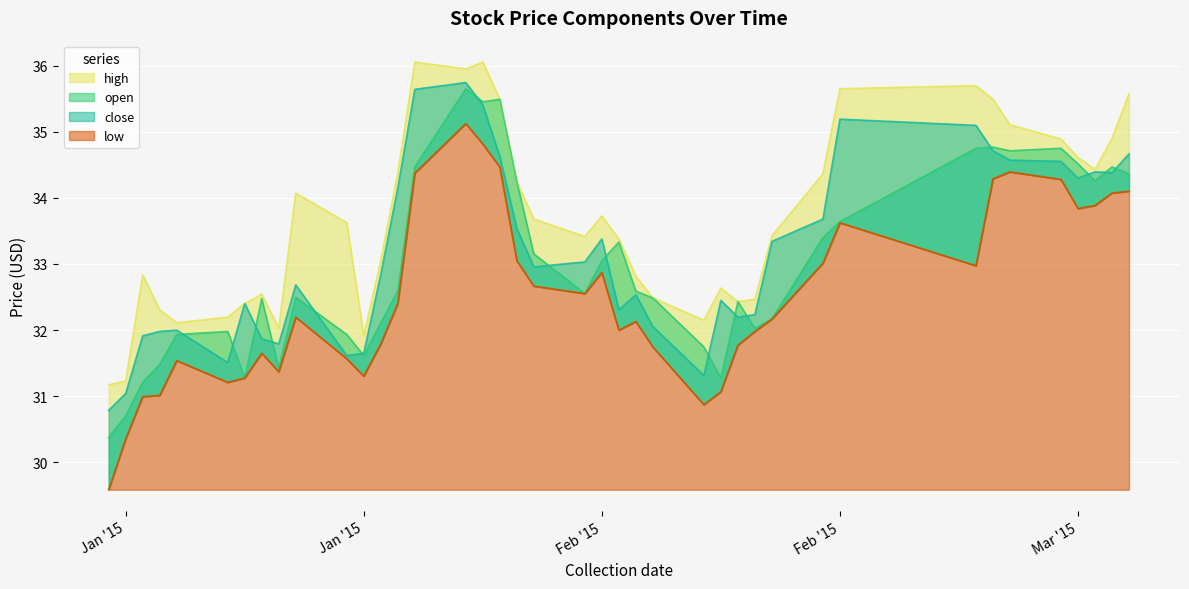

What is the difference between the maximum and second lowest values in the low series?

4.8